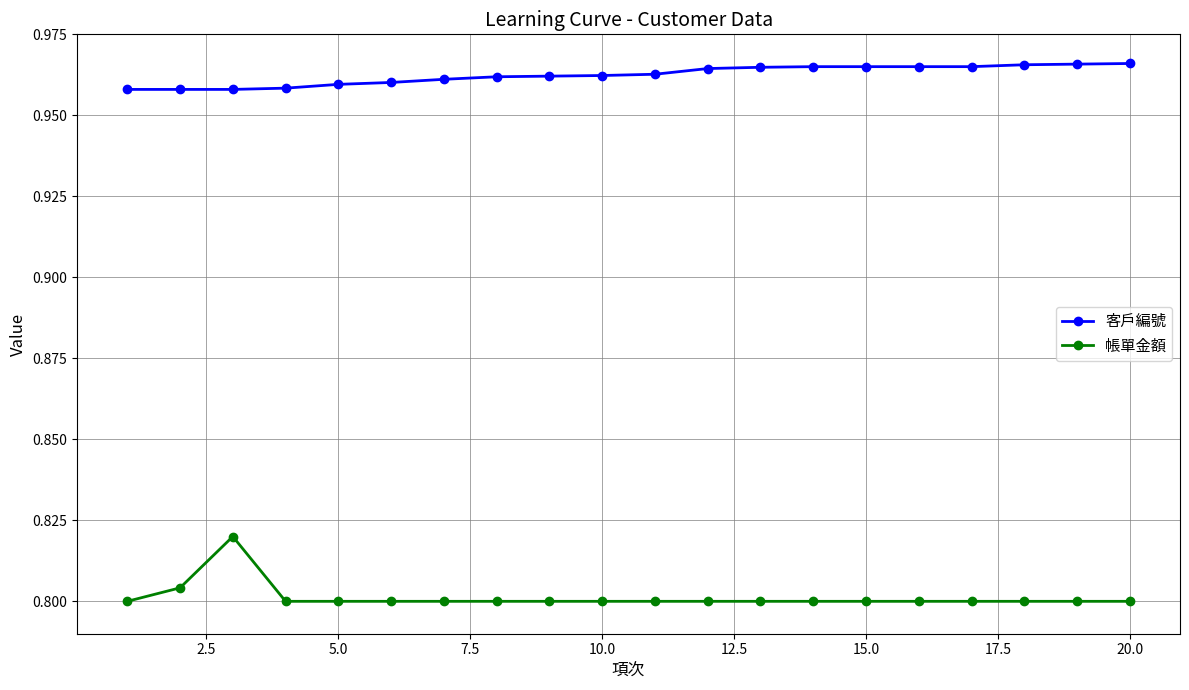

Which series has the largest range (max minus min)?

帳單金額